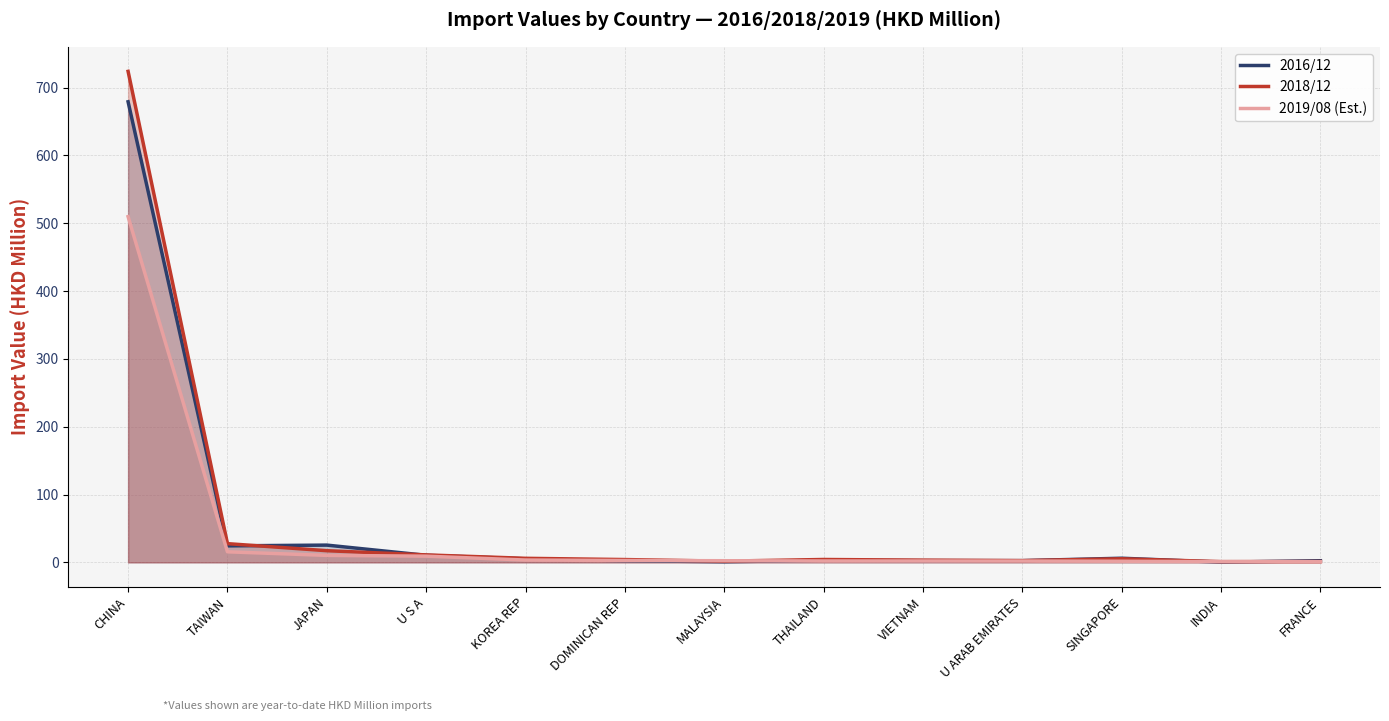

What is the label of the 3rd point from the right?

SINGAPORE